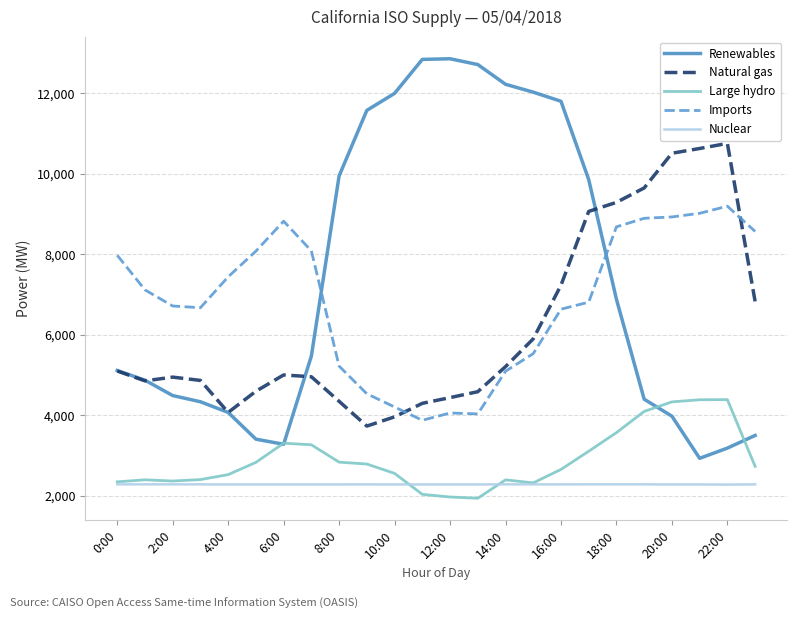

Which series has the largest total across all categories?

Renewables